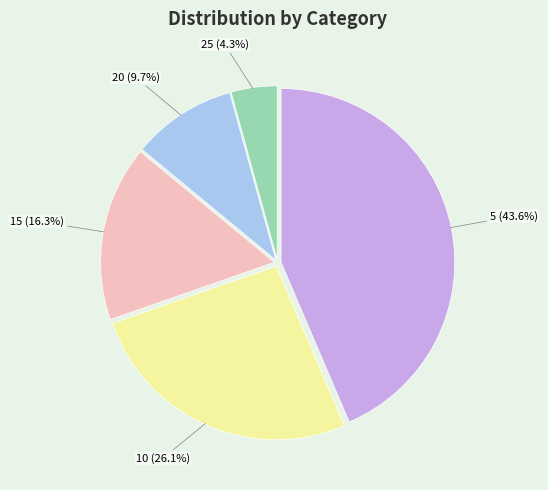

Which slice is the largest?

5